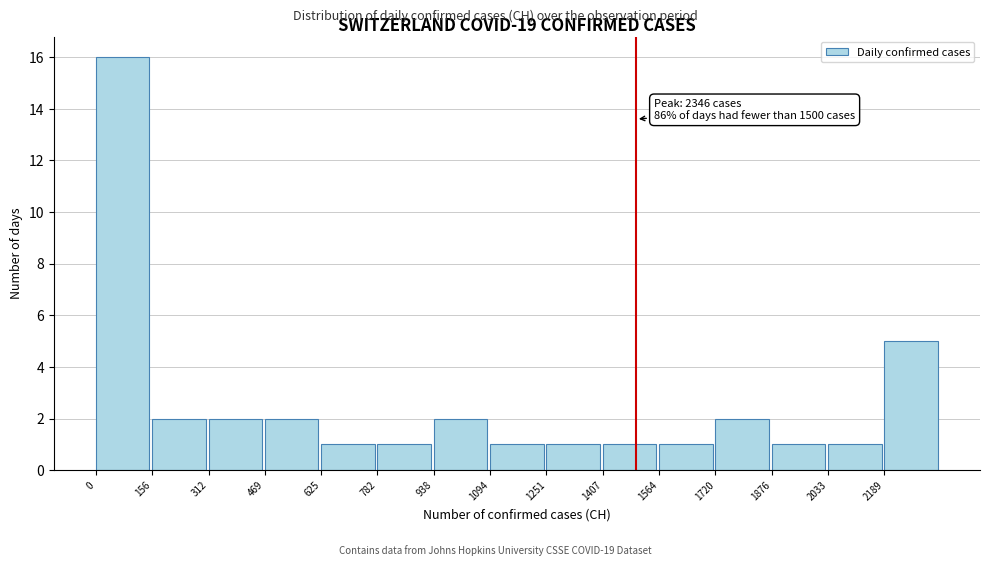

Over which range of the x-axis is the bar tallest?

0 to 160